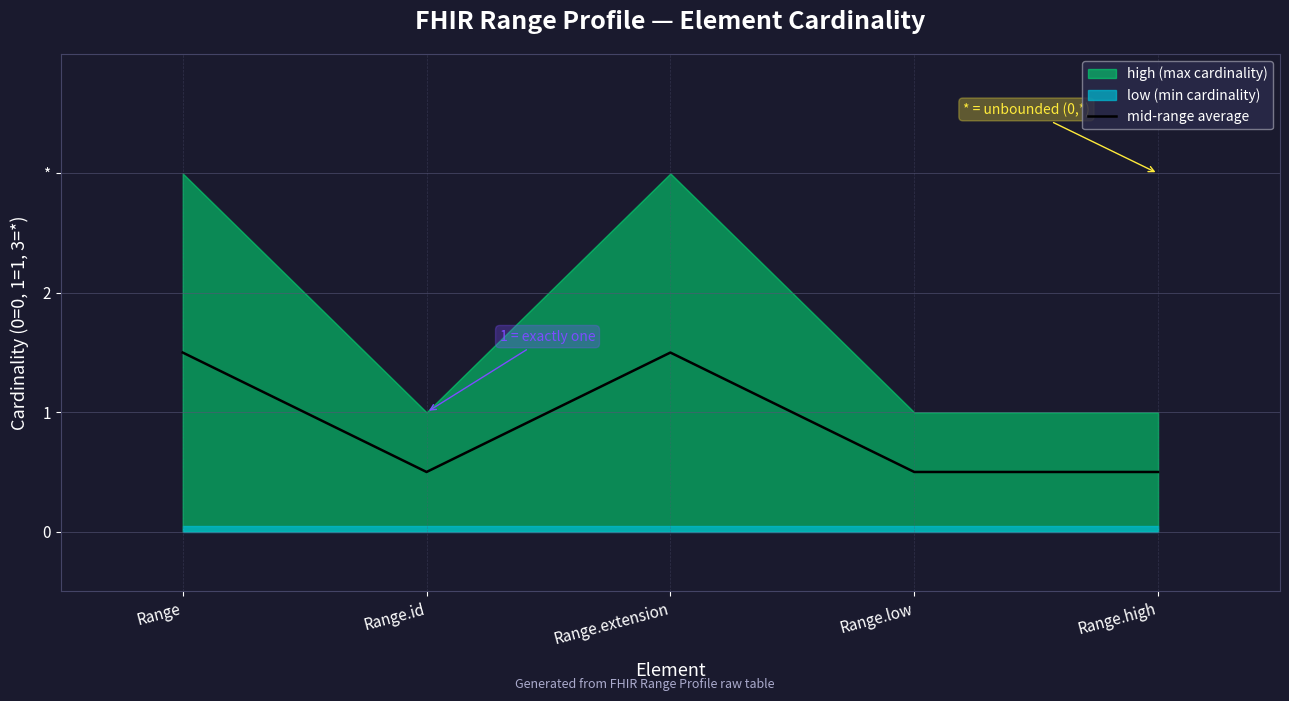

The value at Range.extension is 0.7. True or false?

False